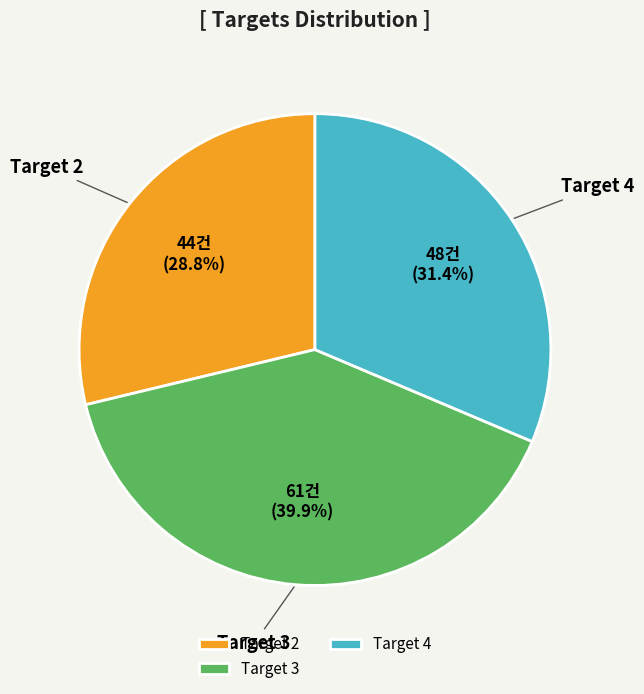

To the nearest percent, what is the average slice percentage?

33%